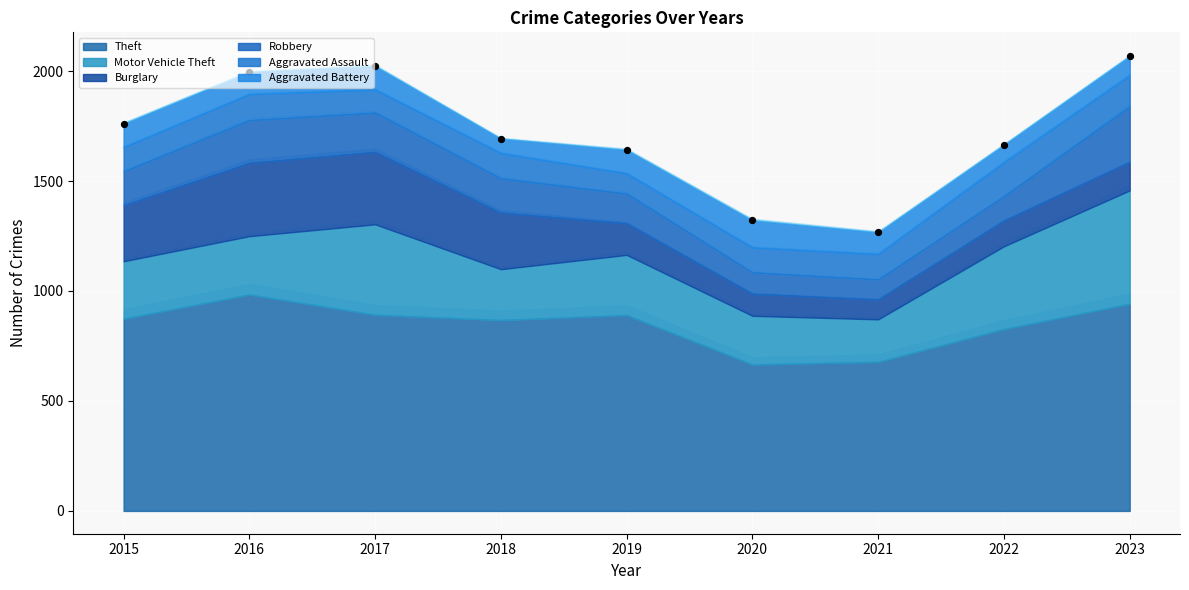

Which series has the largest Y range (max minus min)?

Motor Vehicle Theft